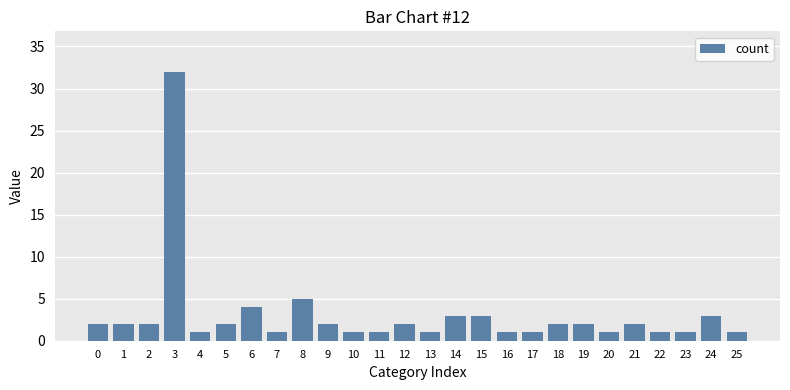

What is the maximum value shown in the chart?

32